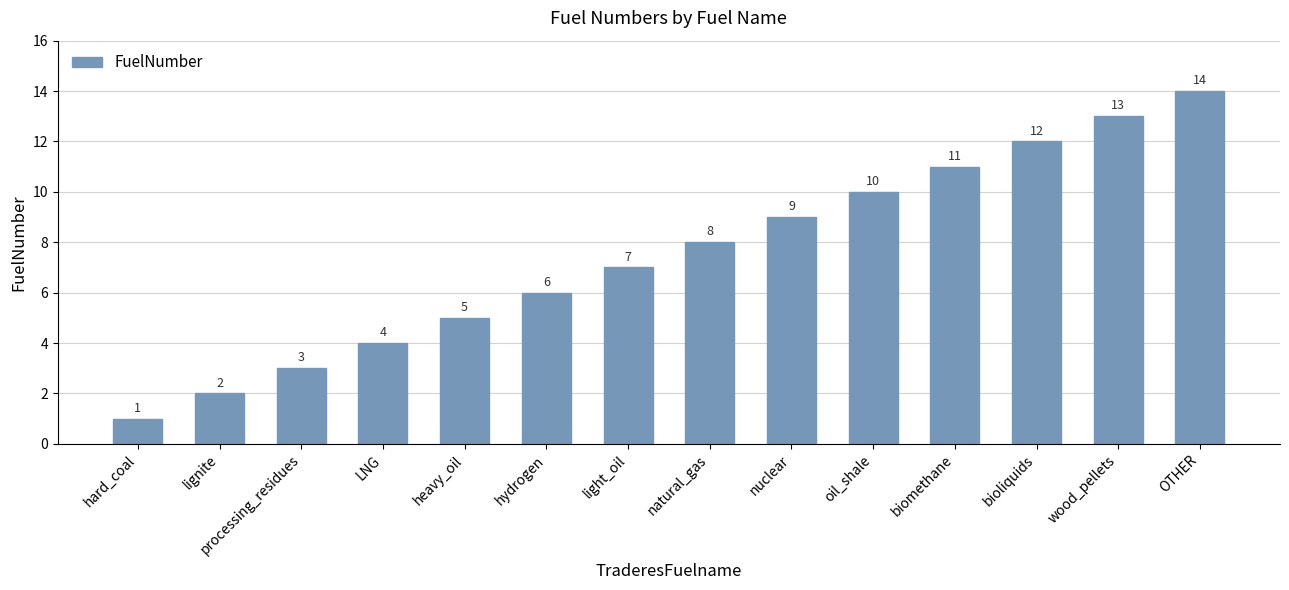

Which has a higher value, hard_coal or oil_shale?

oil_shale